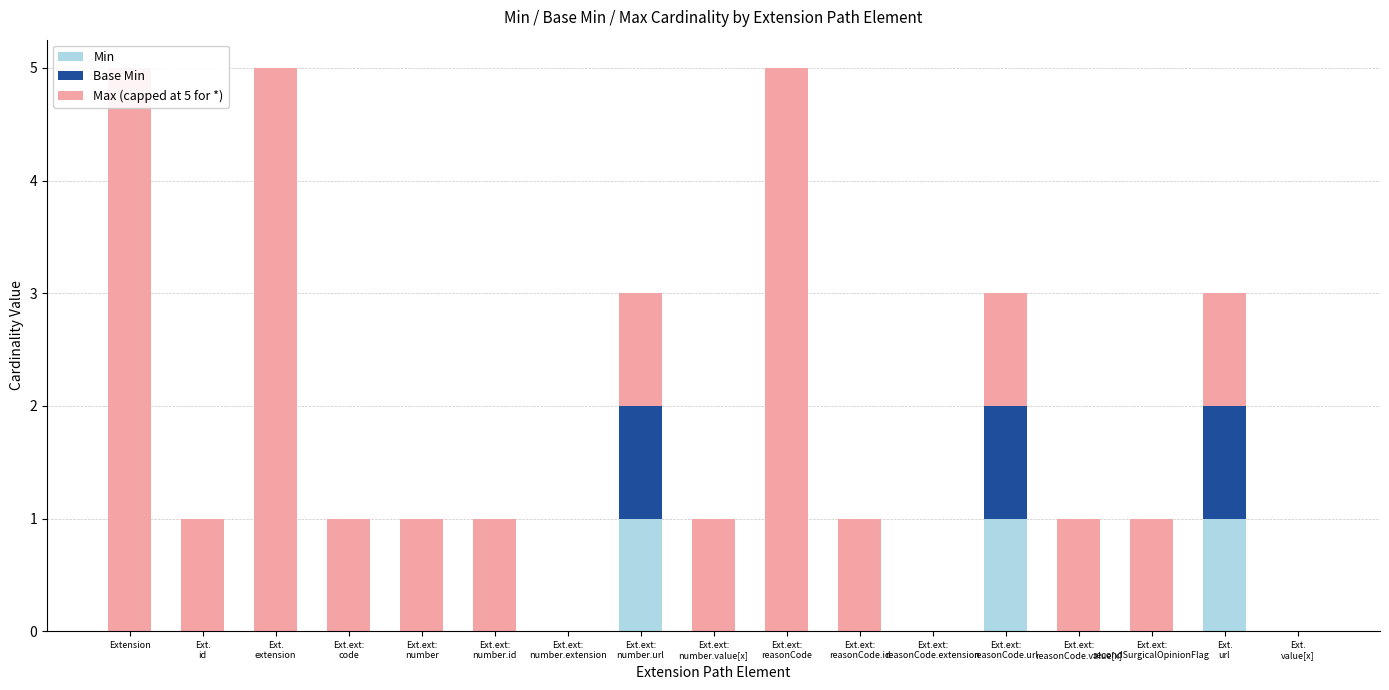

What is the label of the 14th bar from the left?

Ext.ext:
reasonCode.value[x]